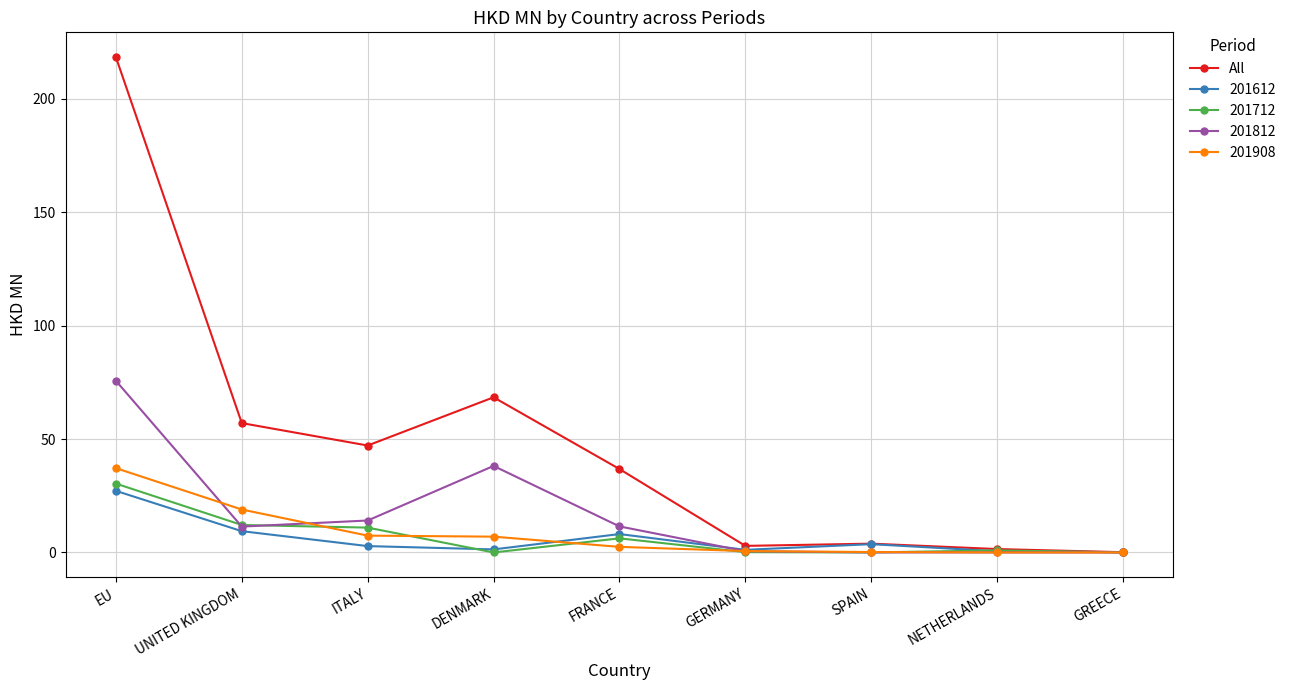

Where is the first local maximum for All?

DENMARK